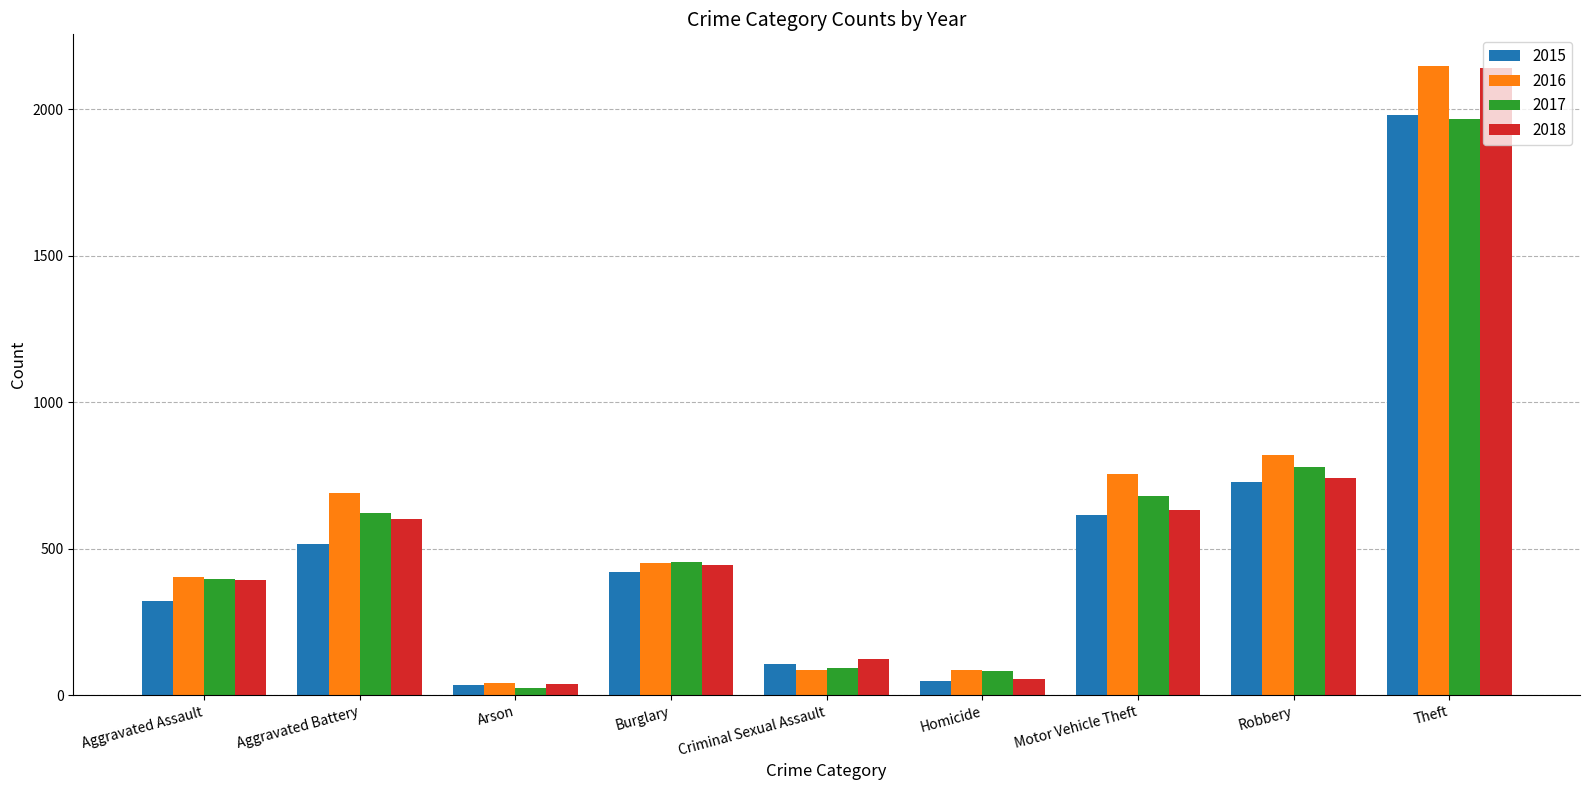

What are all the series names shown in the legend?

2015, 2016, 2017, 2018